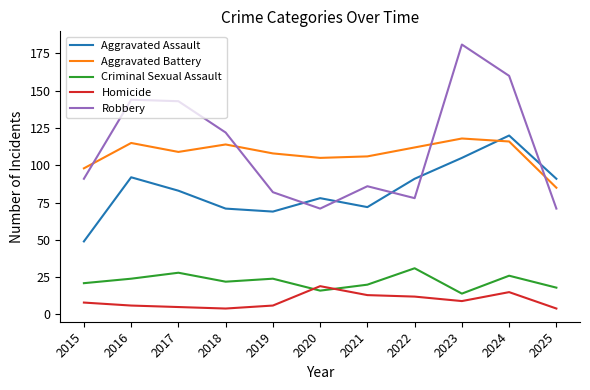

Reading left to right, what are all the values shown in this chart?

Aggravated Assault: 2015=49	2016=92	2017=83	2018=71	2019=69	2020=78	2021=72	2022=91	2023=105	2024=120	2025=91
Aggravated Battery: 2015=98	2016=115	2017=109	2018=114	2019=108	2020=105	2021=106	2022=112	2023=118	2024=116	2025=85
Criminal Sexual Assault: 2015=21	2016=24	2017=28	2018=22	2019=24	2020=16	2021=20	2022=31	2023=14	2024=26	2025=18
Homicide: 2015=8	2016=6	2017=5	2018=4	2019=6	2020=19	2021=13	2022=12	2023=9	2024=15	2025=4
Robbery: 2015=91	2016=144	2017=143	2018=122	2019=82	2020=71	2021=86	2022=78	2023=181	2024=160	2025=71